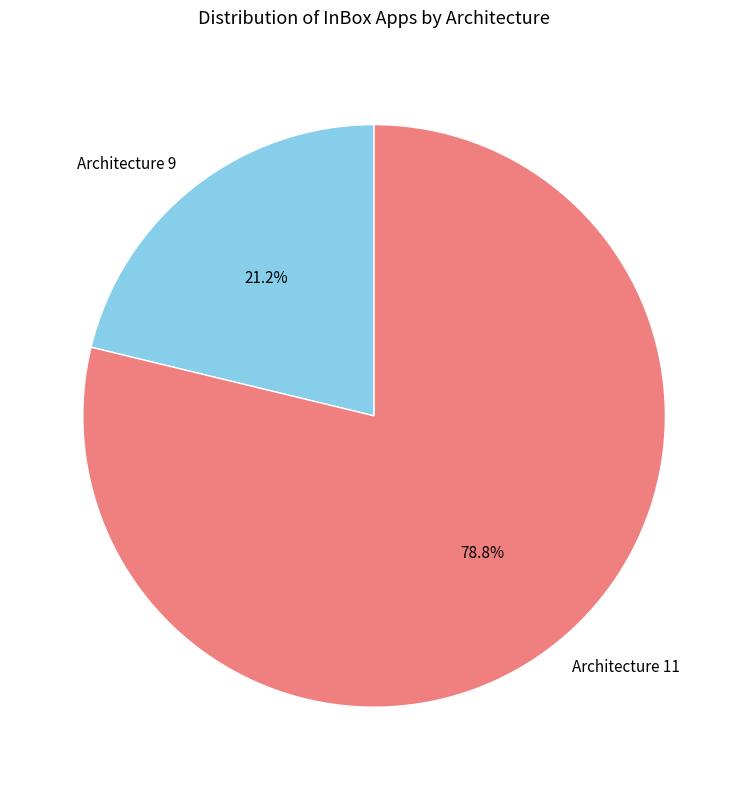

Which slice is the largest?

Architecture 11